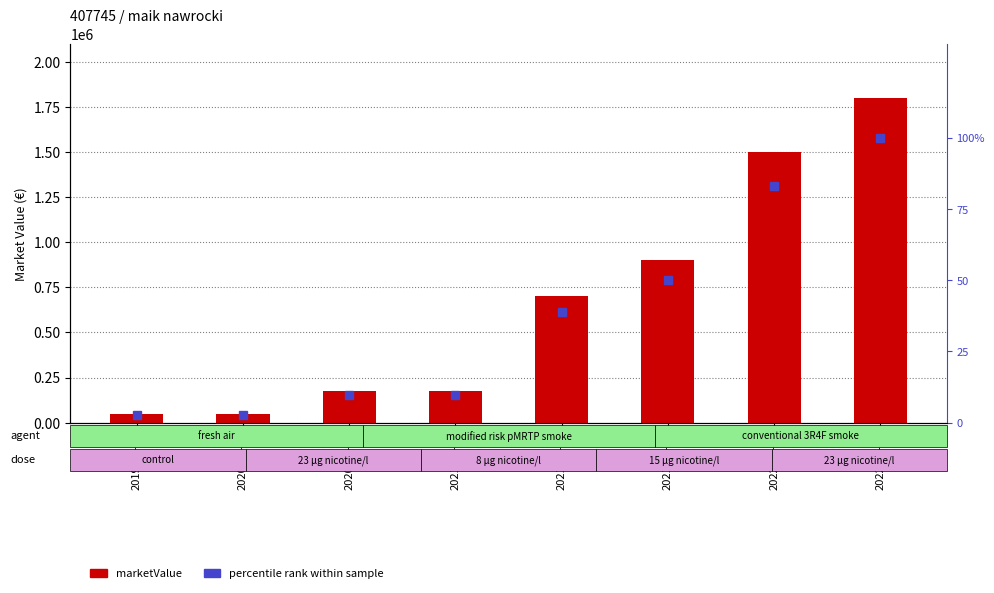

What is the total value across all series at 2020-09-15?

175009.7